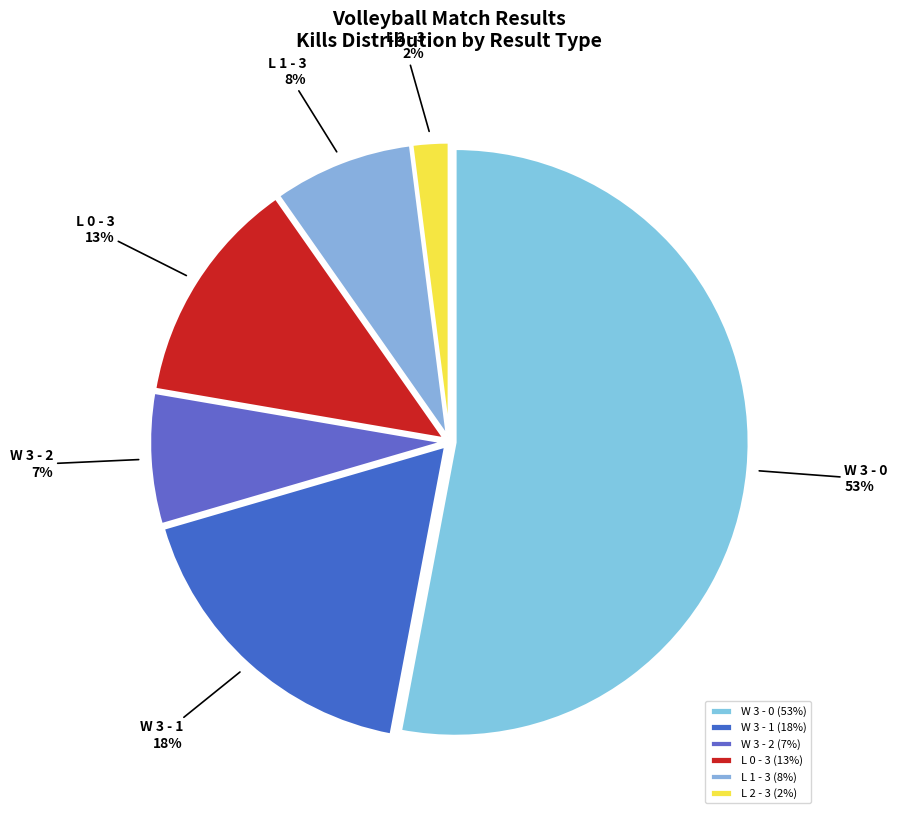

Approximately how many times larger is the value at L 0 - 3 compared to W 3 - 1?

0.7